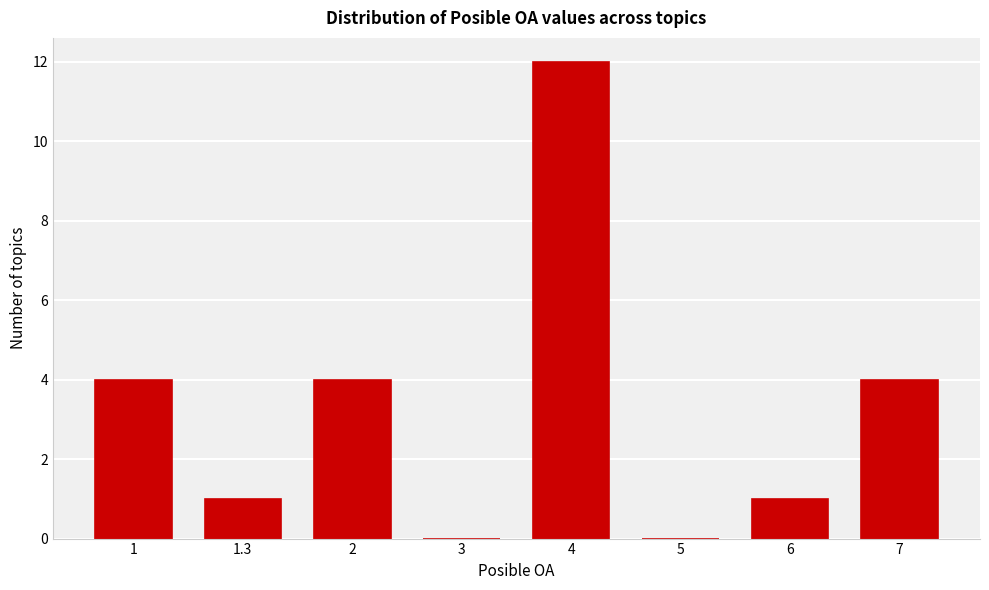

Reading left to right, list all the values displayed in this chart.

1=4	1.3=1	2=4	3=0	4=12	5=0	6=1	7=4